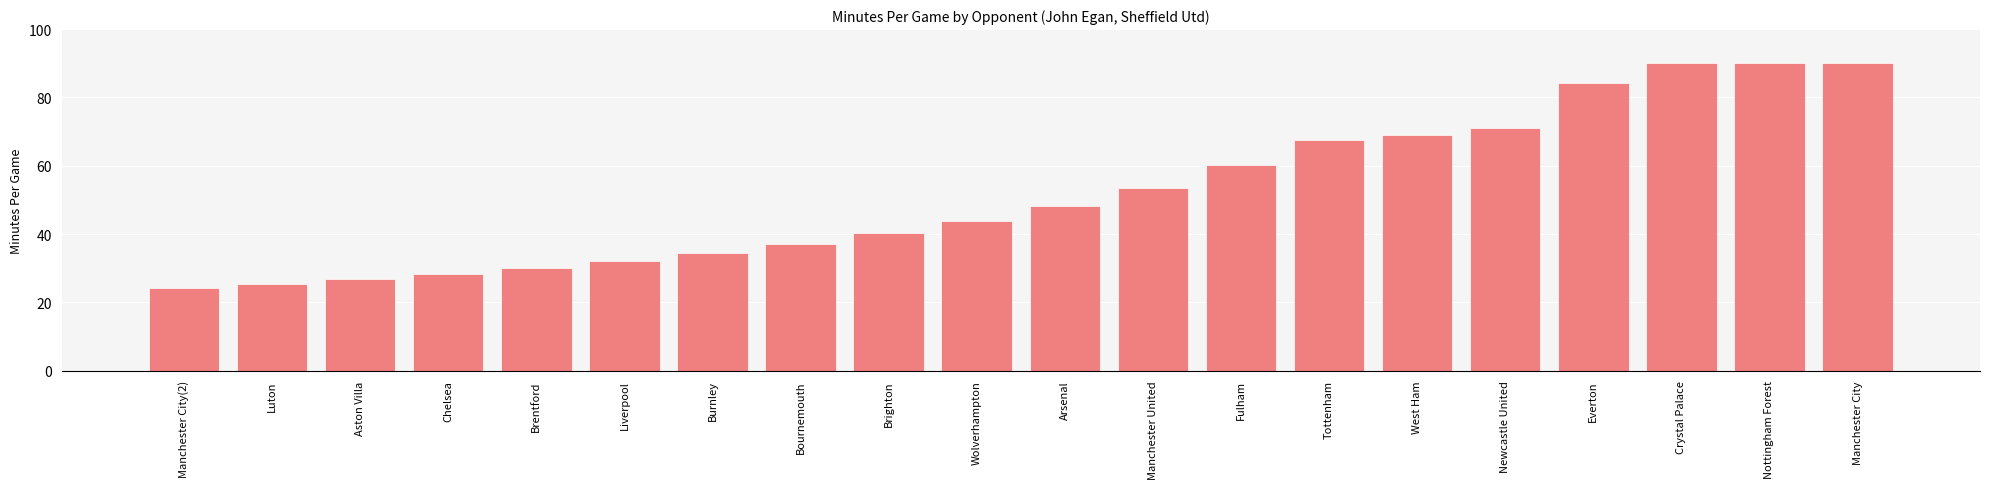

What value does the data have at Nottingham Forest?

90.0